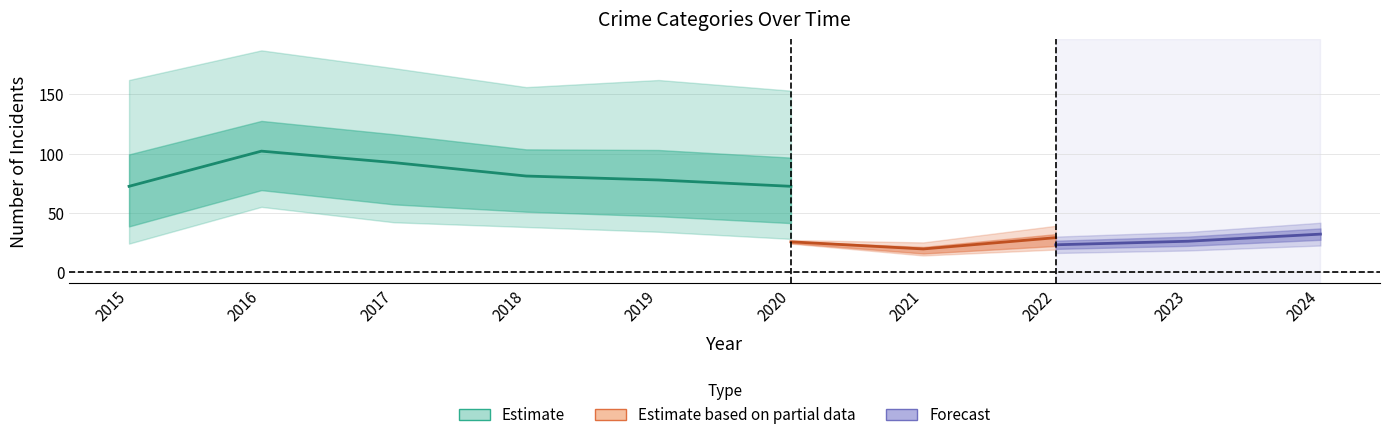

What is the difference between the second highest and minimum values in the Aggravated Assault series?

24